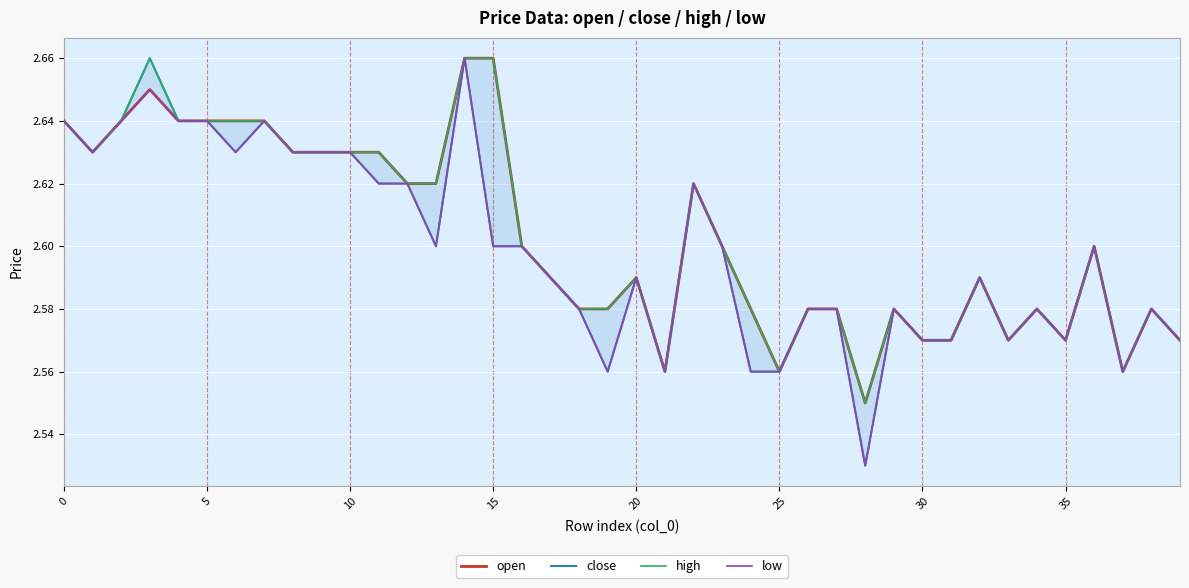

What is the average value of the low series?

2.6